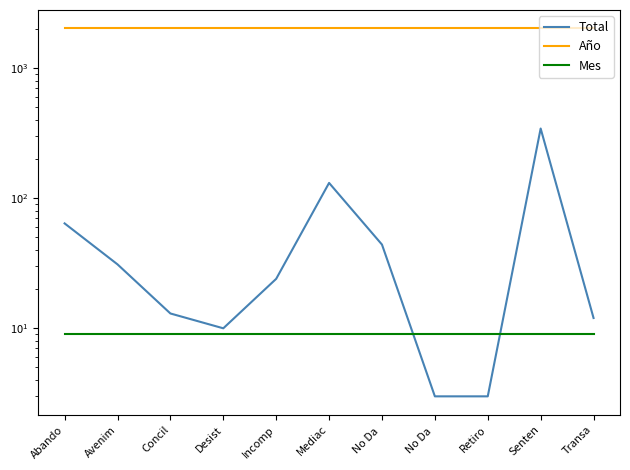

What is the value of the Año point at the 3rd from the left?

2017